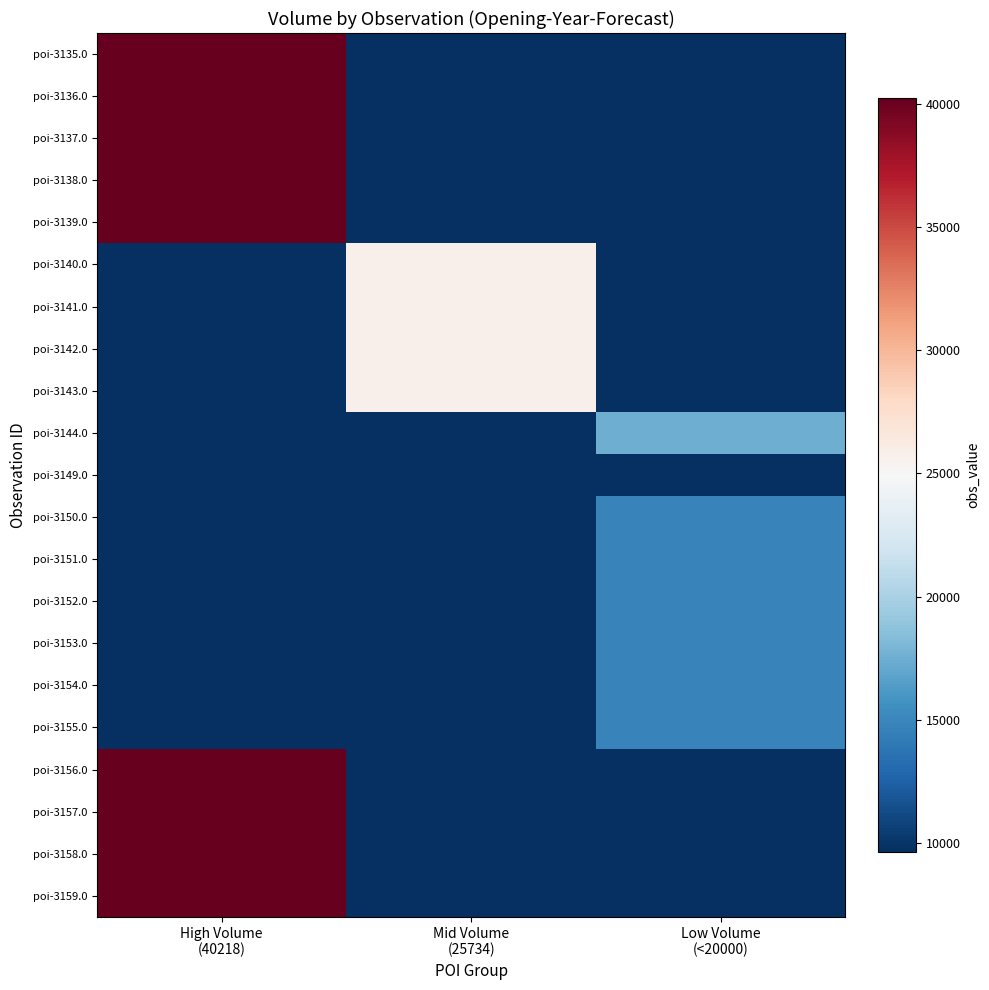

Count the number of data series in this chart.

21